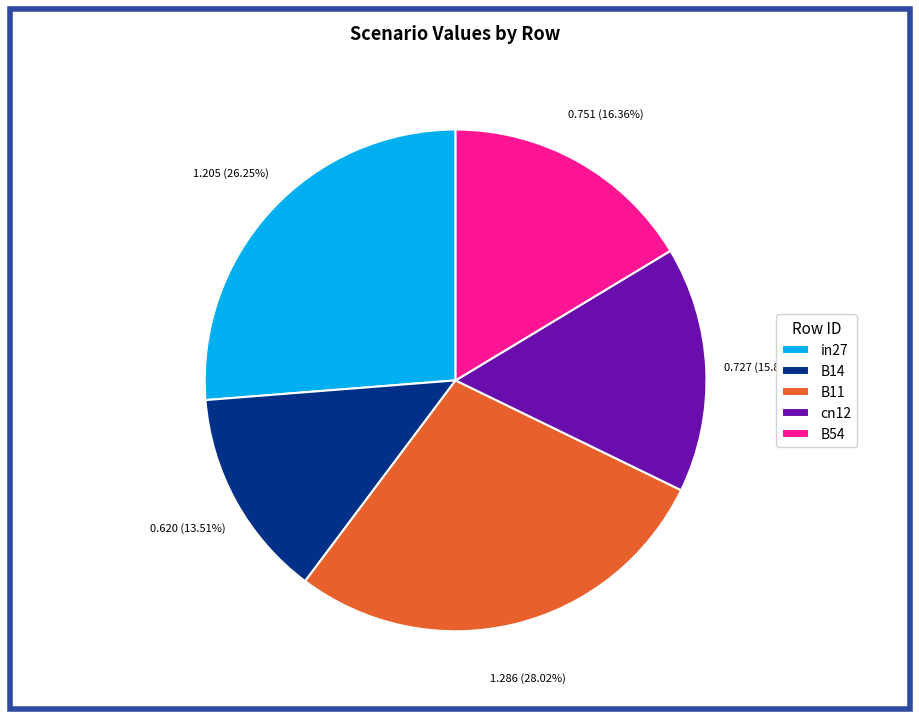

What percentage is NOT represented by B11?

72.0%